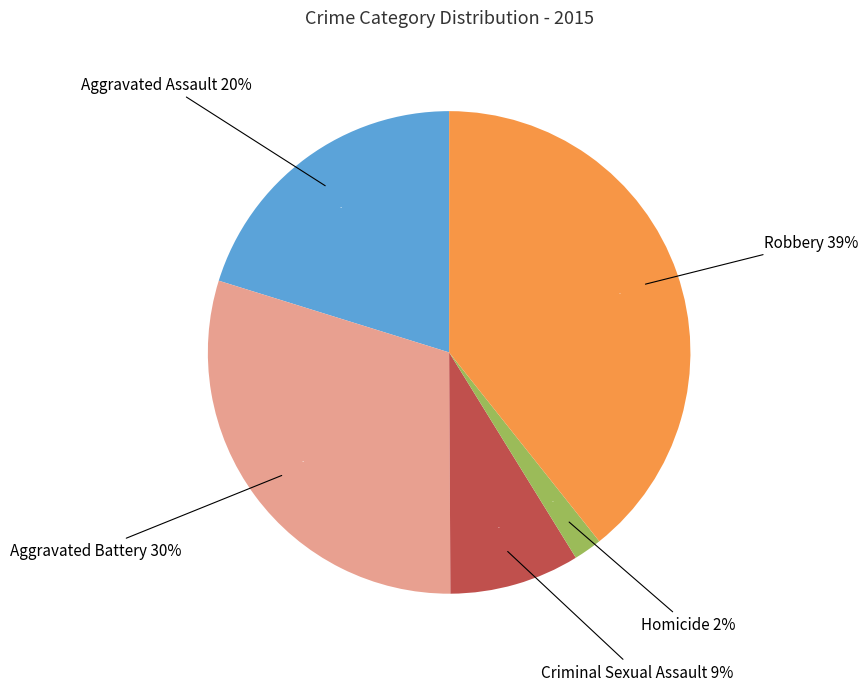

Approximately how many times larger is the value at Aggravated Battery compared to Aggravated Assault?

1.5